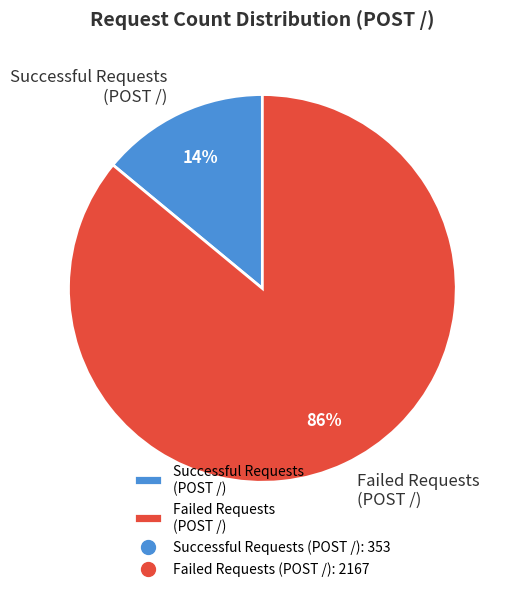

Combined, do Successful Requests (POST /) and Failed Requests (POST /) account for over 50%?

Yes